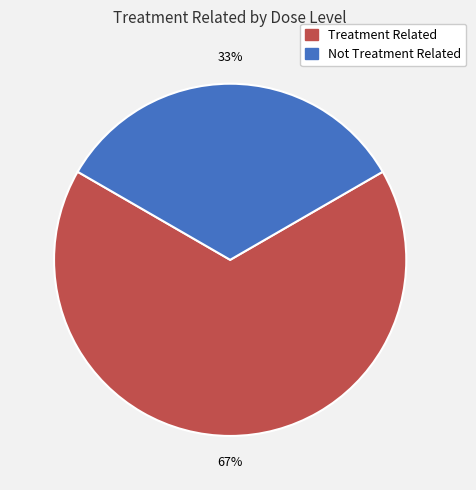

To the nearest percent, what portion does Not Treatment Related represent?

33%